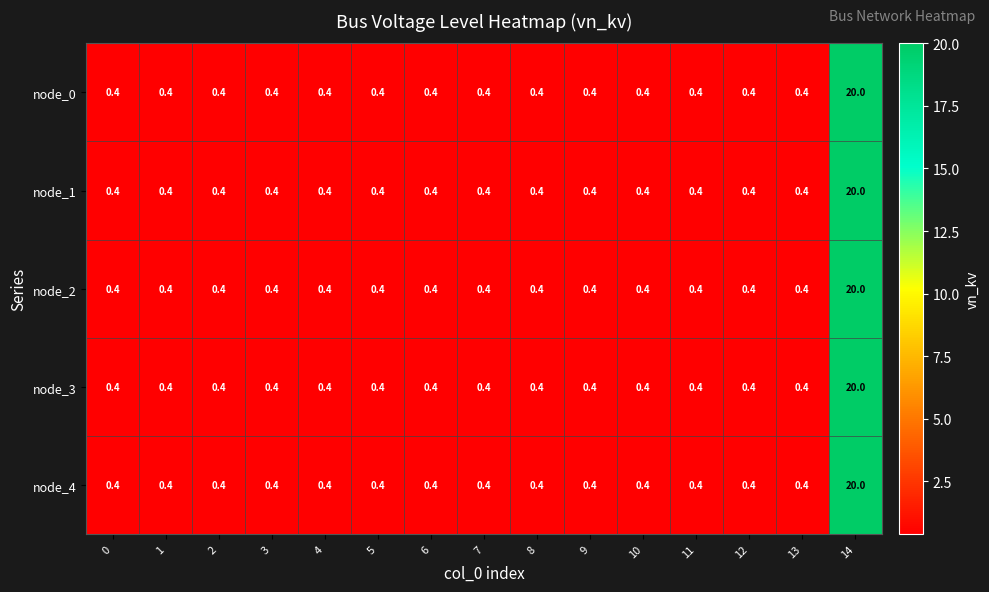

What is the sum of the node_0 values at 9 and 14?

20.4